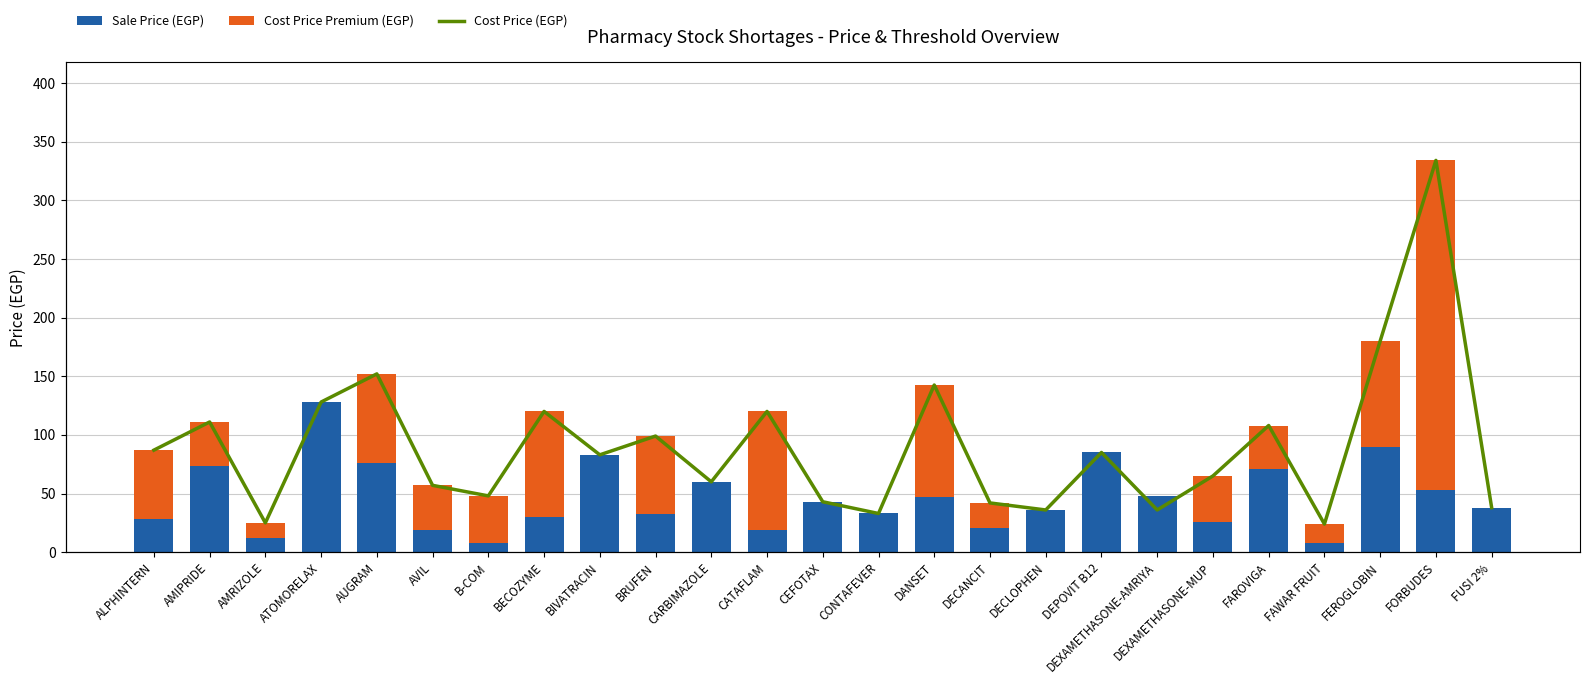

Where does the Sale Price (EGP) series first go above 38?

AMIPRIDE